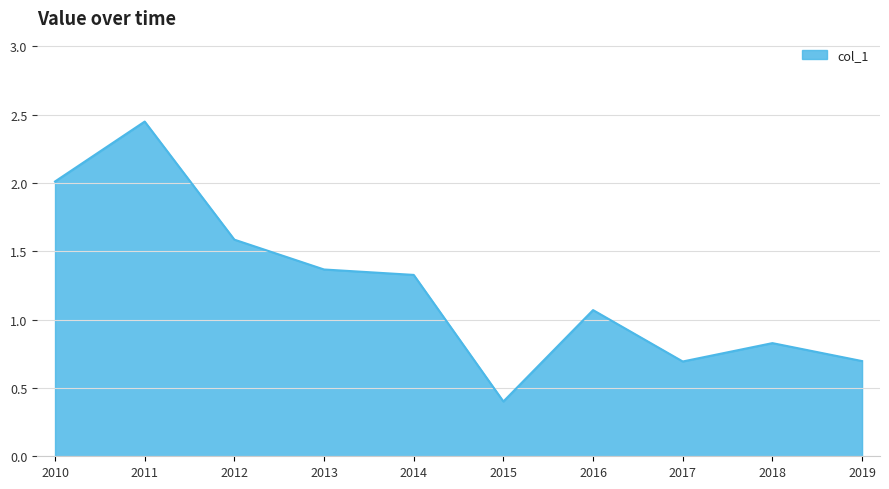

How many lines are shown in the chart?

1